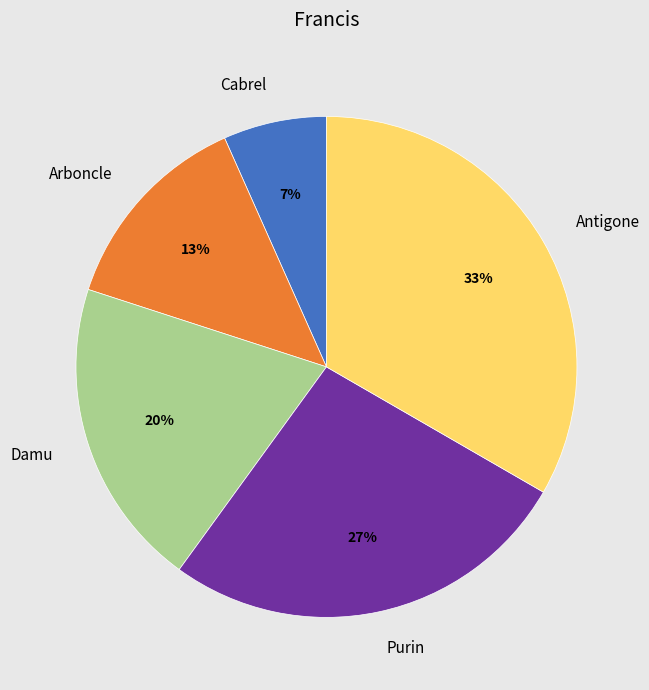

Which slice is the largest?

Antigone